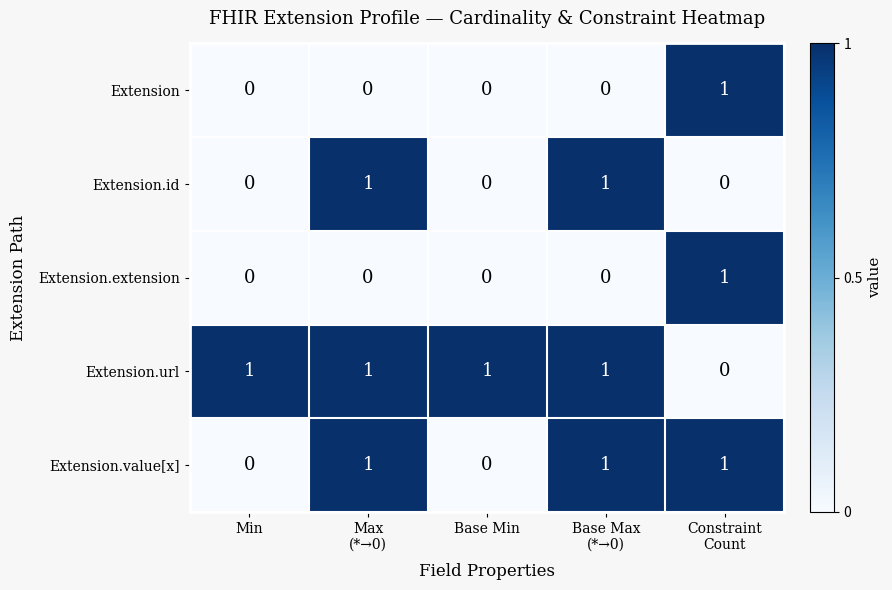

Which series has the largest total across all categories?

Extension.url